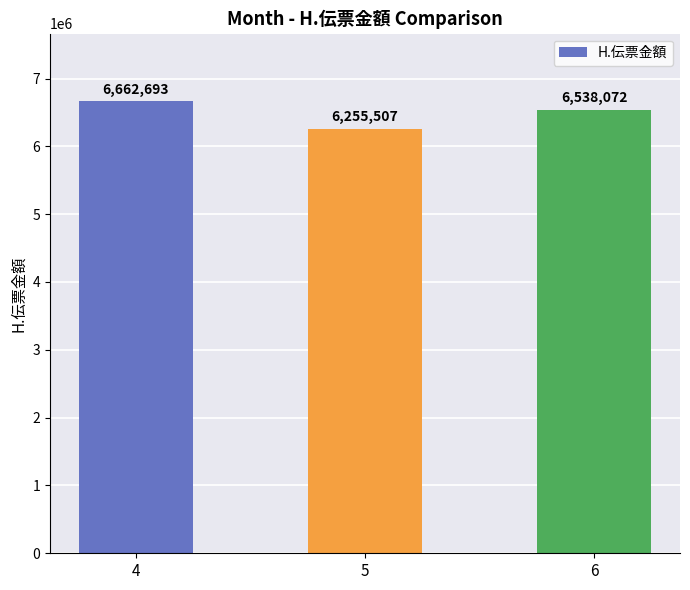

At which label does the data first exceed 6538072?

4